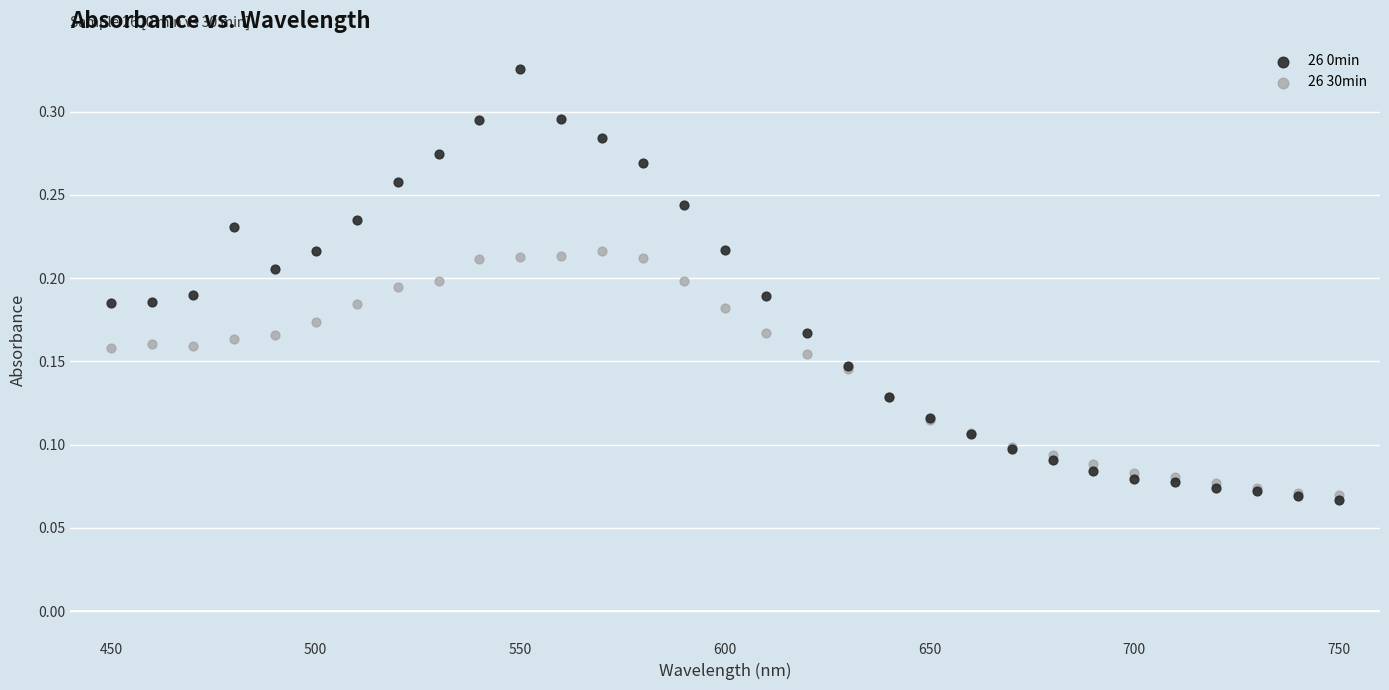

What are all the series names shown in the legend?

26 0min, 26 30min